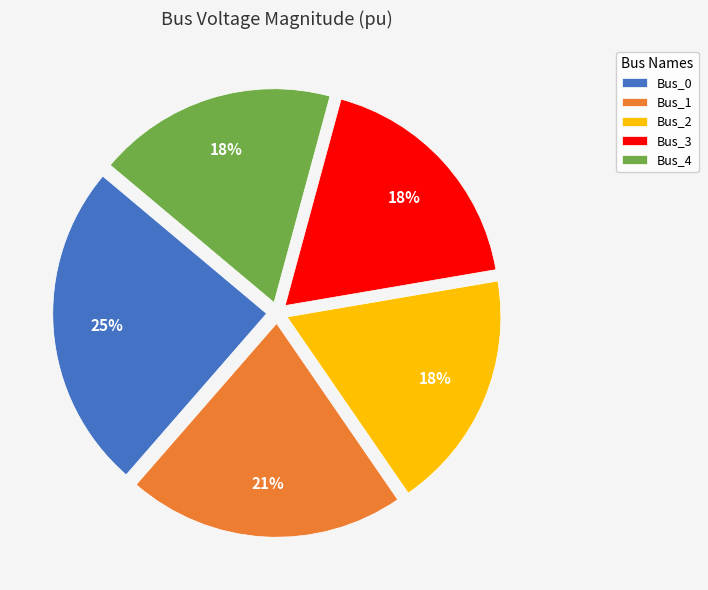

Is Bus_0 the majority of the pie?

No